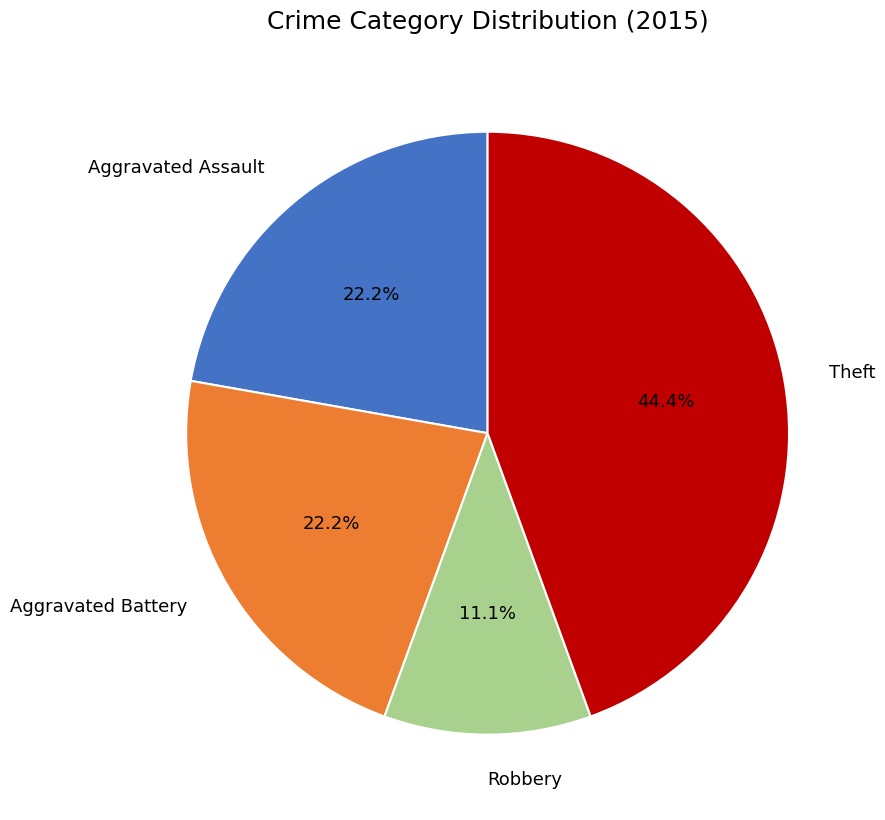

Does Theft represent more than half of the total?

No